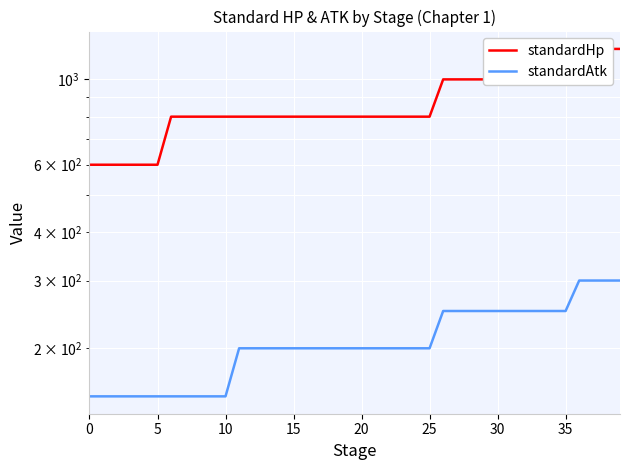

At how many categories does at least one series exceed 970?

14